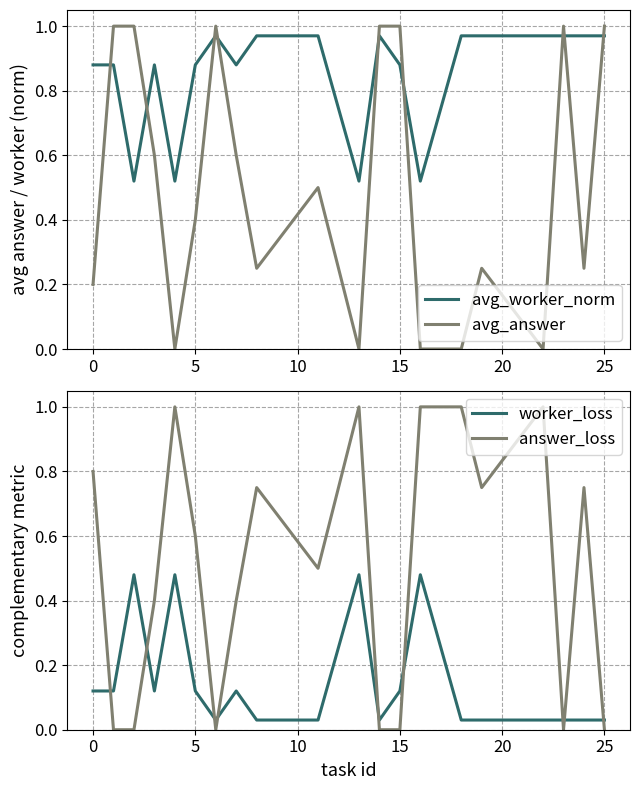

How many positive values does the answer_loss series have?

13